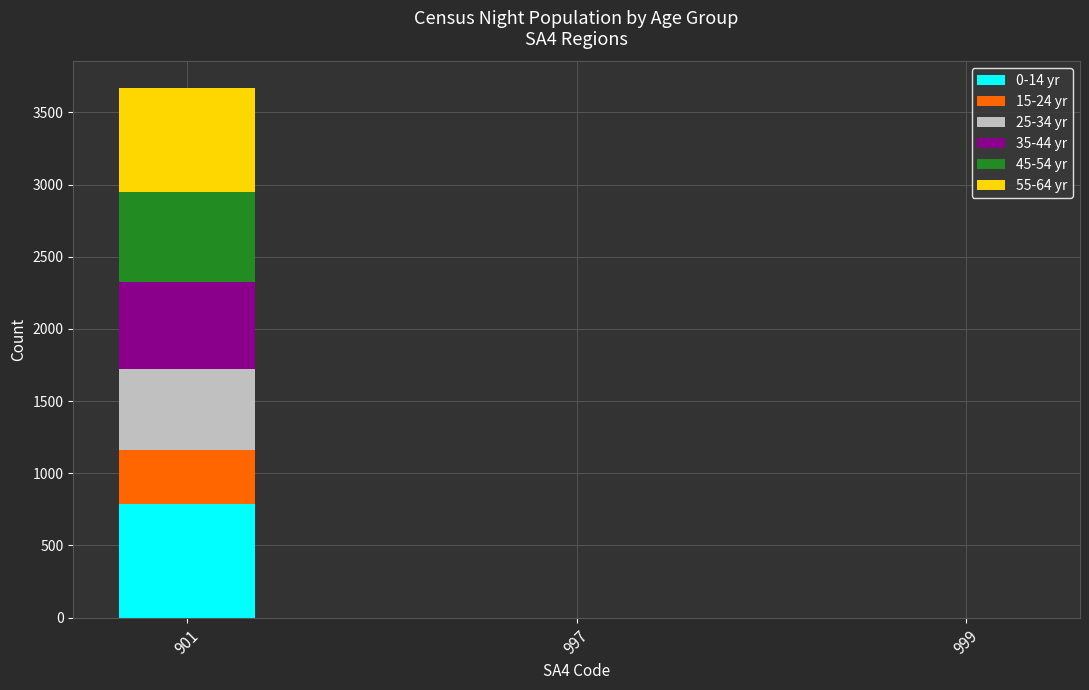

Is it true that 0-14 yr equals -267 at 999?

False